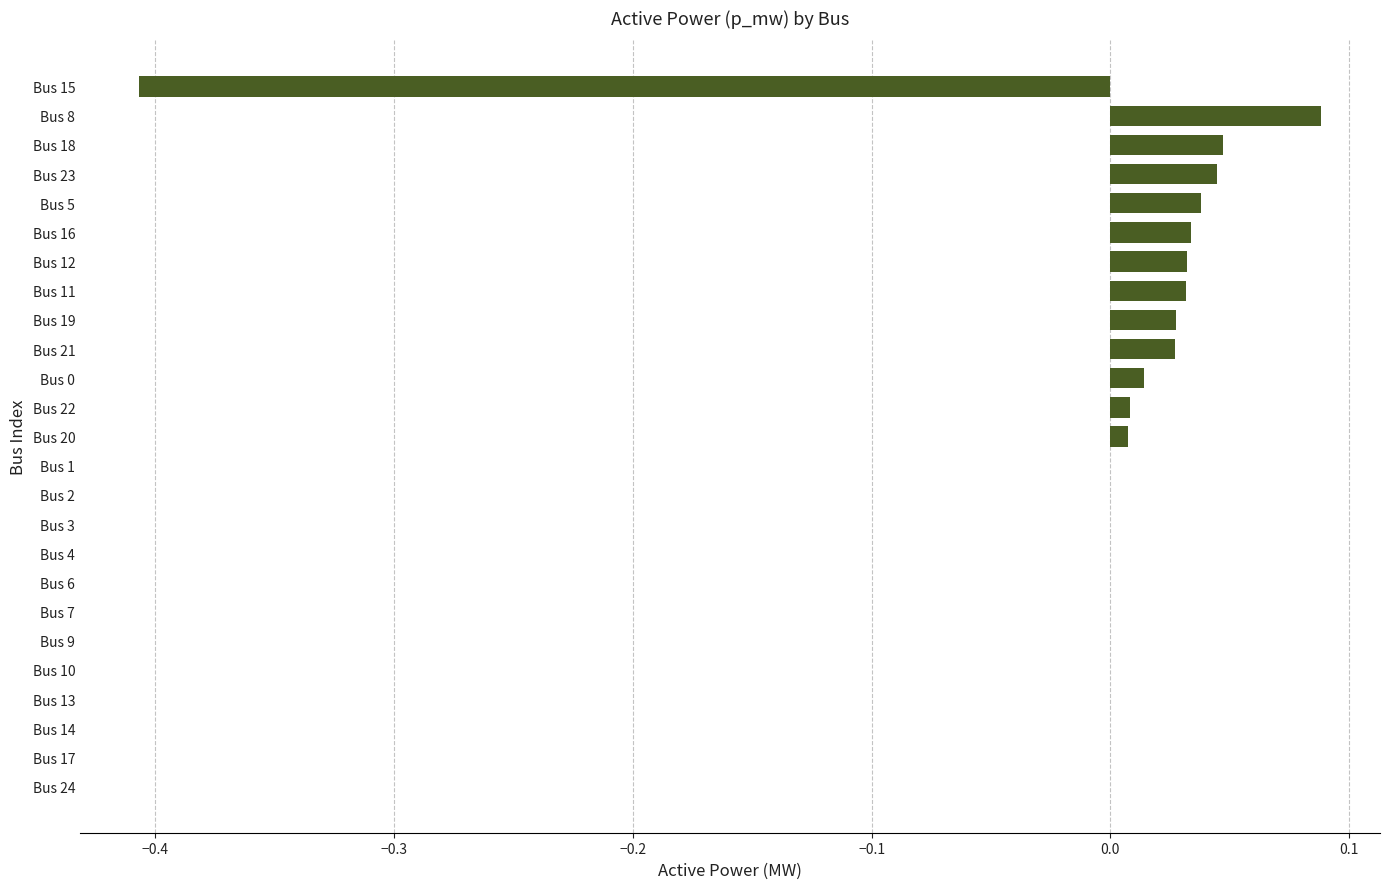

Count the number of categories in the chart.

25